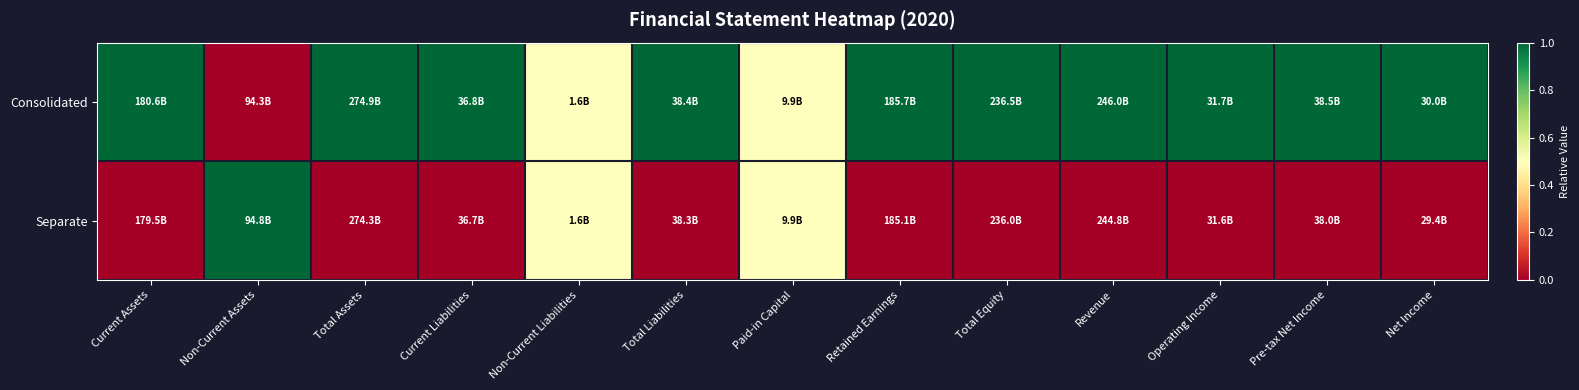

Which series has the largest total across all categories?

Consolidated